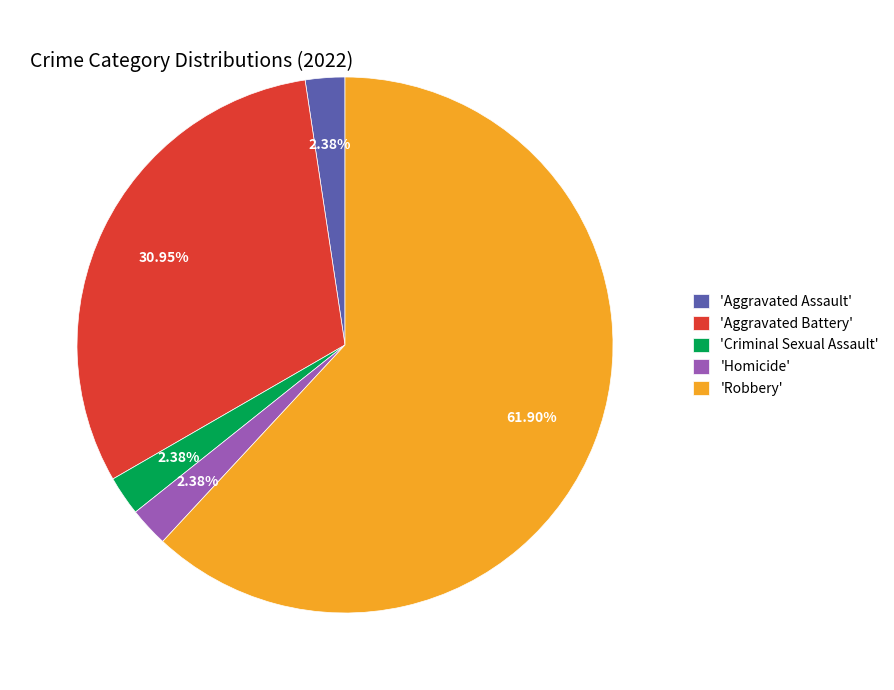

Which has a higher value, 'Robbery' or 'Aggravated Assault'?

'Robbery'